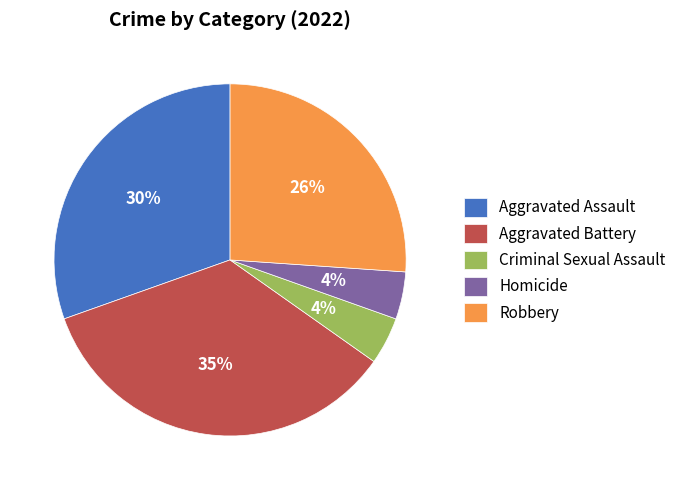

The Aggravated Battery slice represents 28% of the pie. True or false?

False